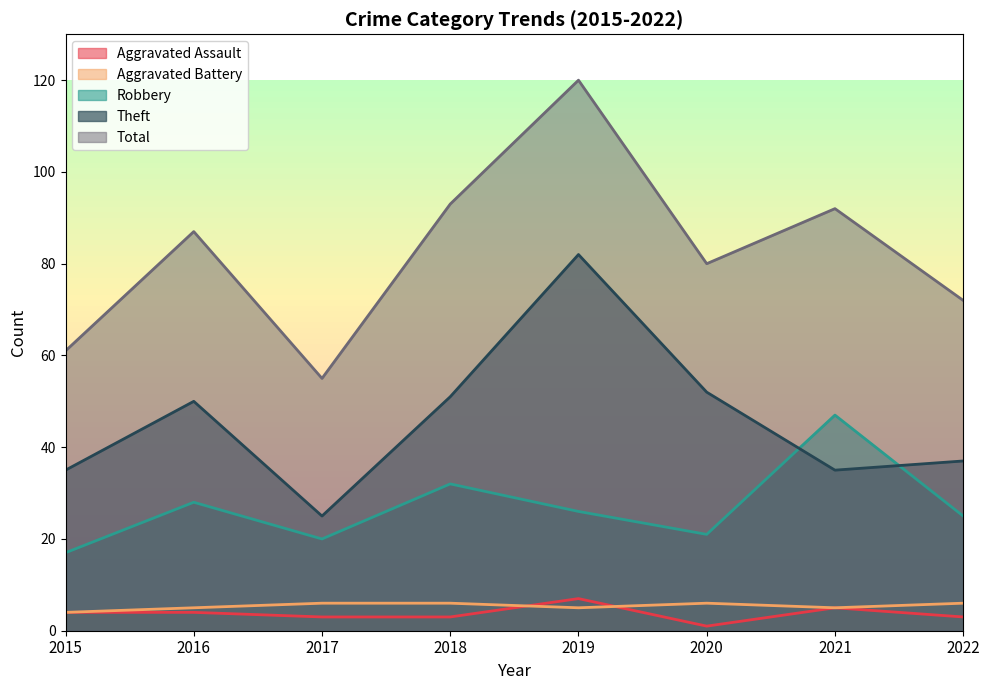

How many data points does each series have?

8